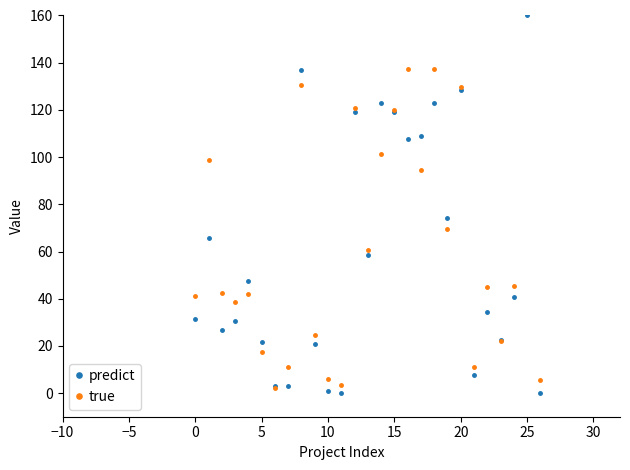

Which has a higher value, 21 or 19?

19